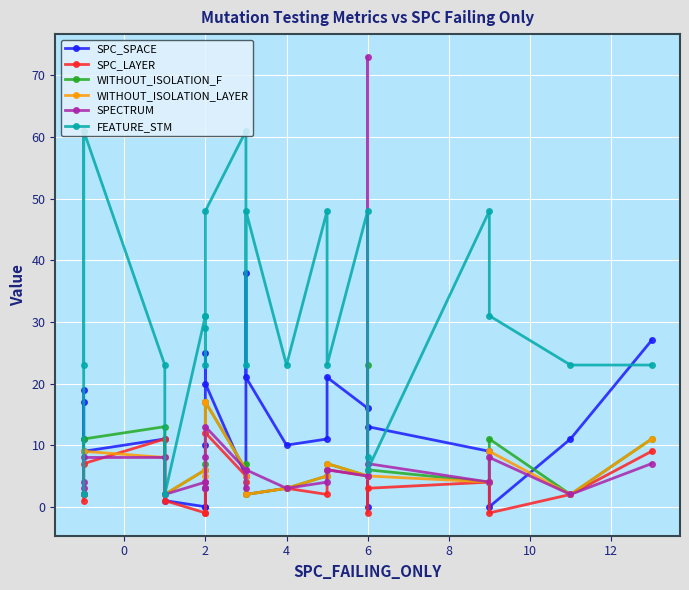

In WITHOUT_ISOLATION_F, how many points are higher than both neighbors (excluding endpoints)?

8